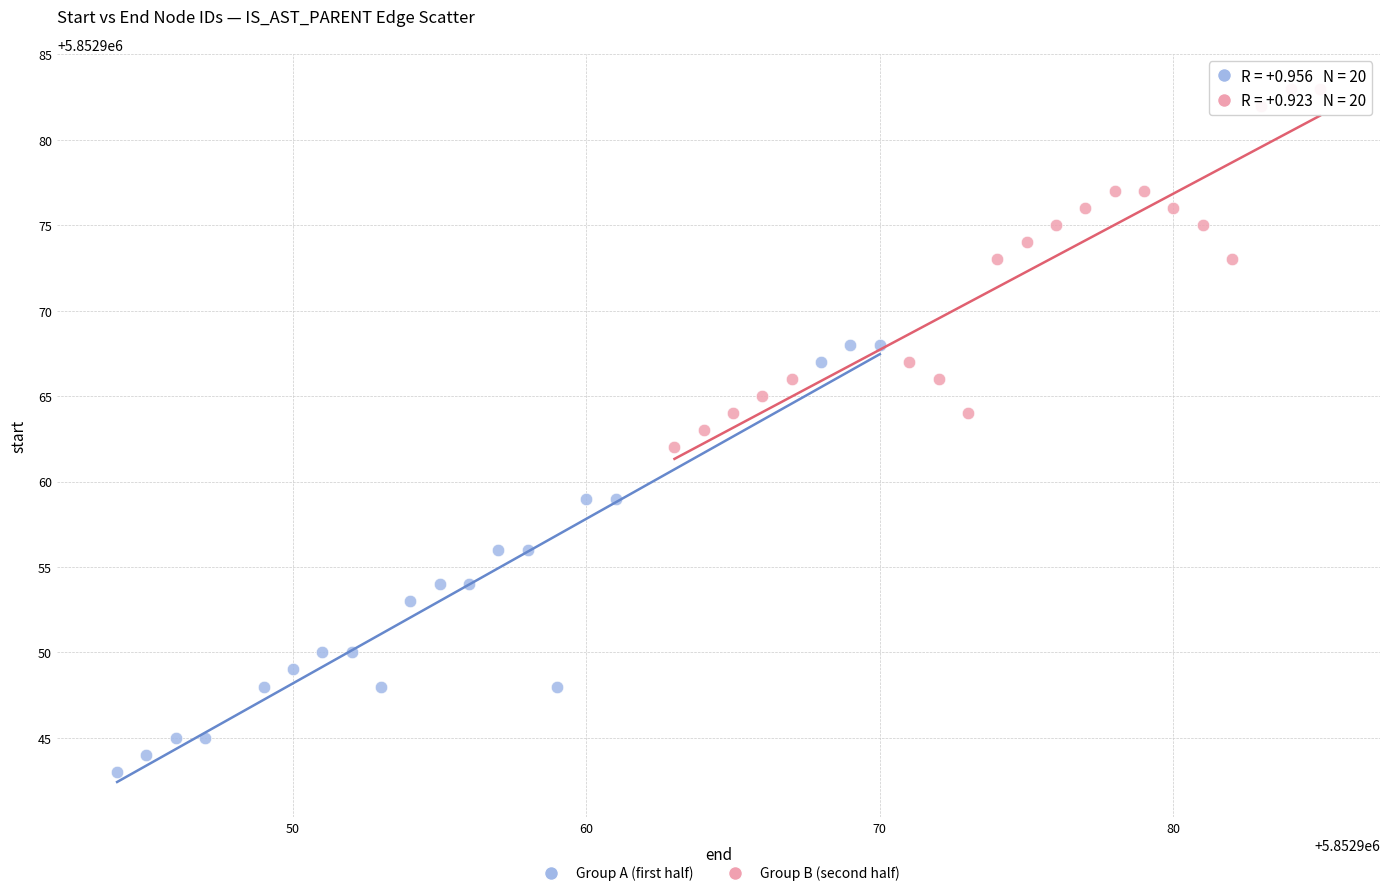

Which series reaches the maximum Y coordinate?

Group B (second half)